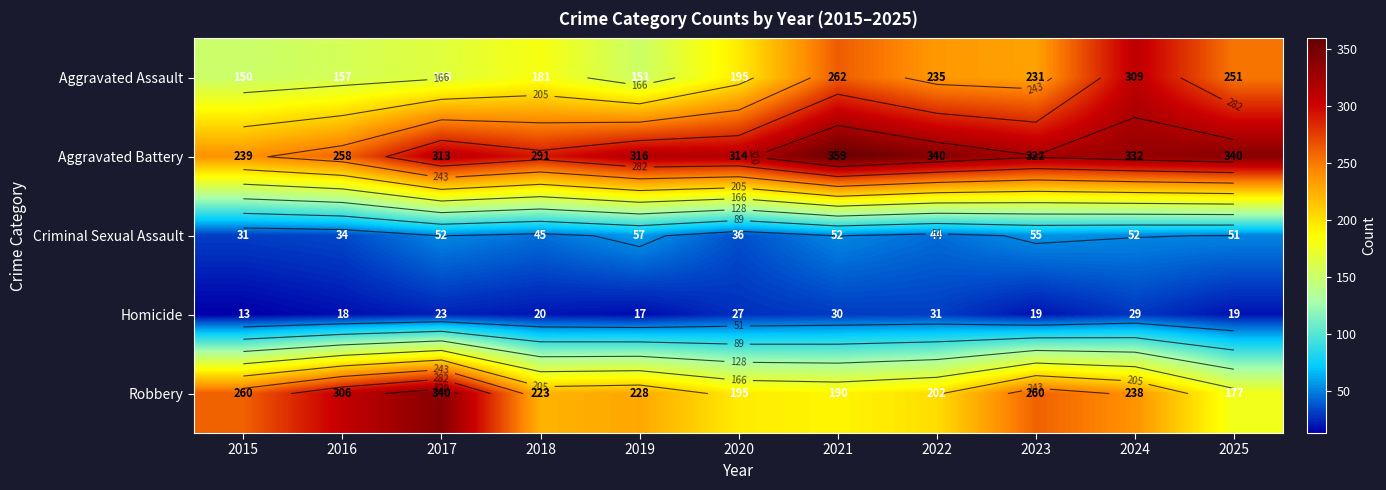

Which category has the highest value in the Aggravated Assault series?

2024